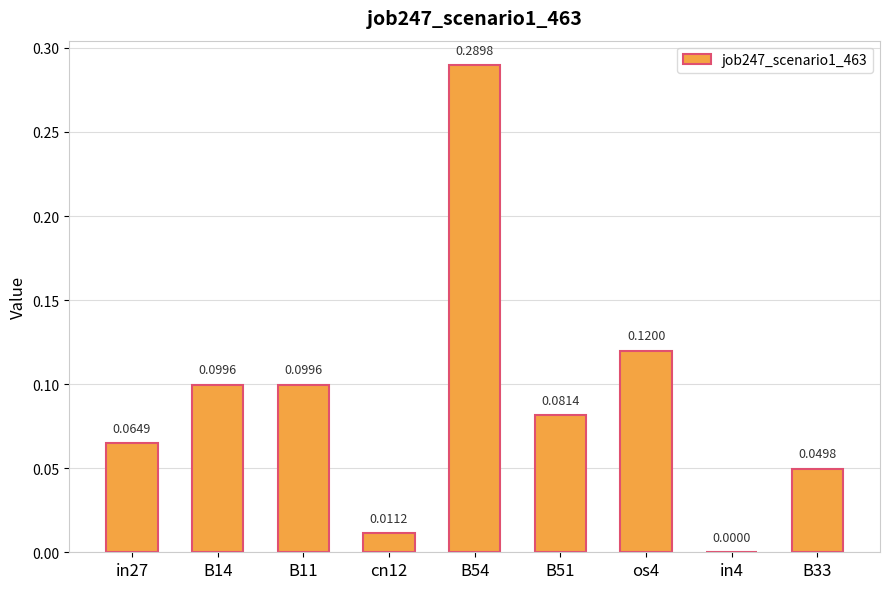

Between B14 and B54, which is larger?

B54